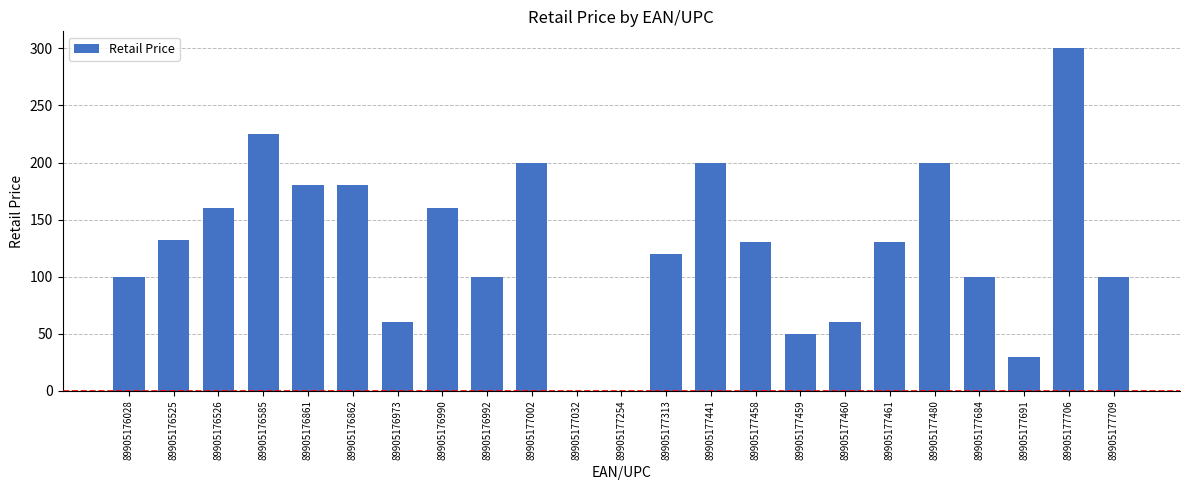

The chart shows a value of 91.2 at 89905177002. True or false?

False